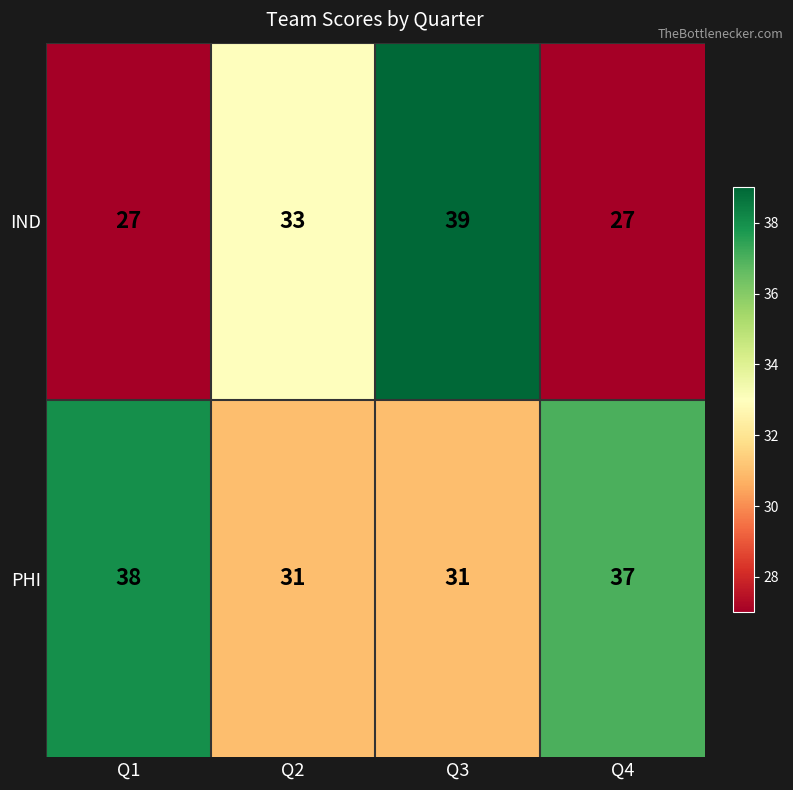

How many data points in IND are less than 33?

2